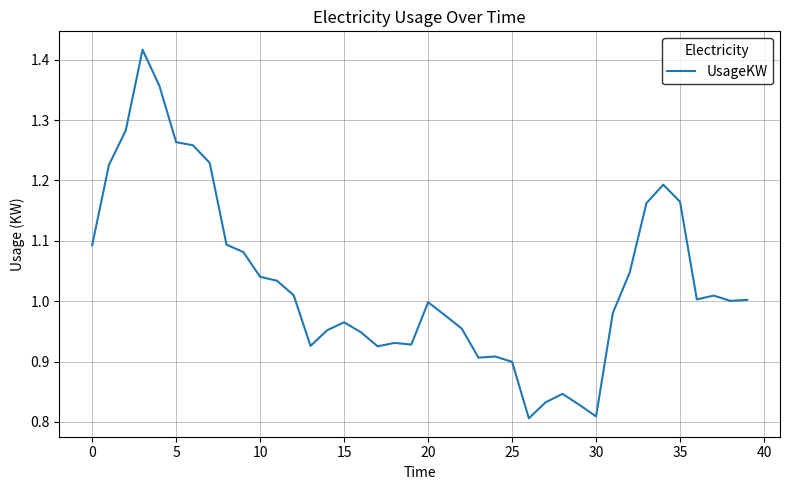

True or false: the data has more than 2 interior local peaks.

True